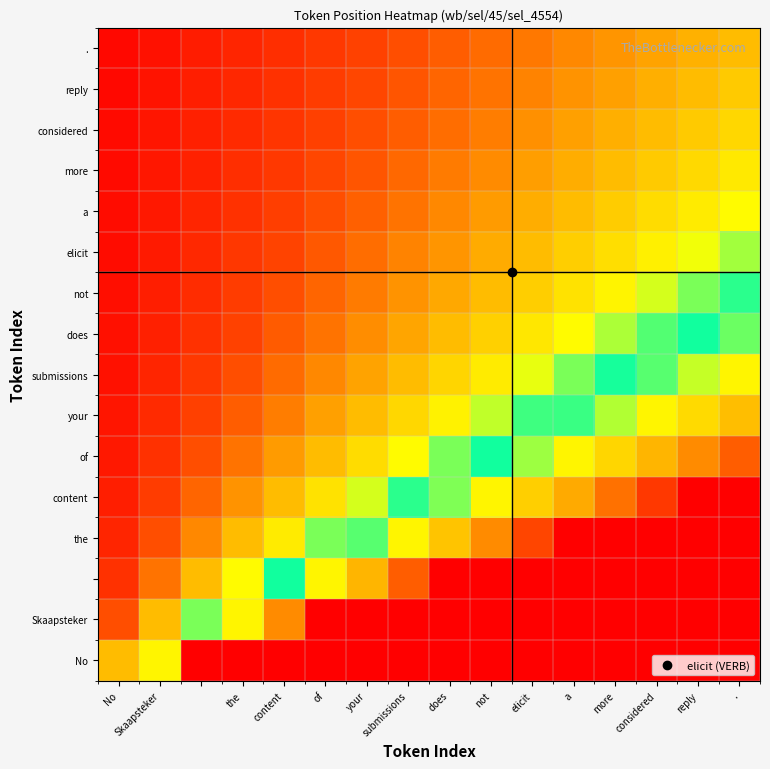

At which category is the sum across all series the highest?

.